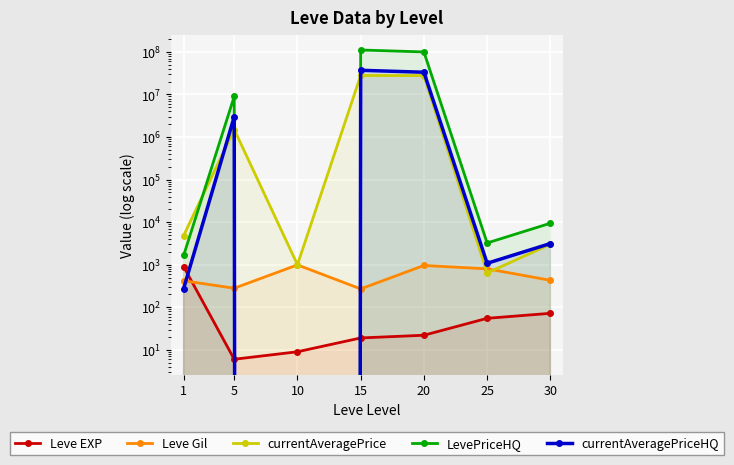

What is the difference between the second highest and second lowest values in the LevePriceHQ series?

99999031.6